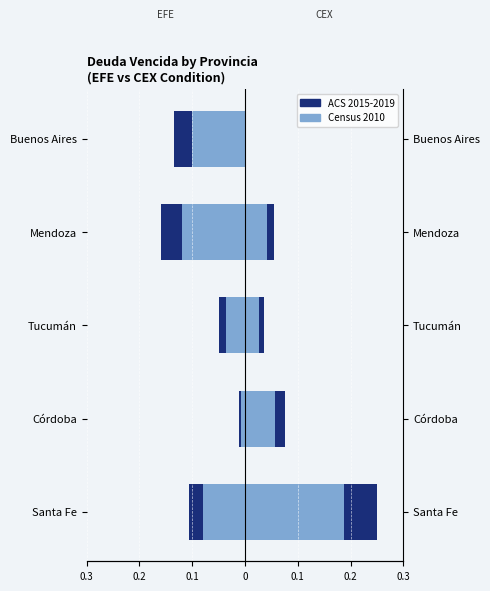

Which series has the largest range (max minus min)?

CEX (ACS 2015-2019)